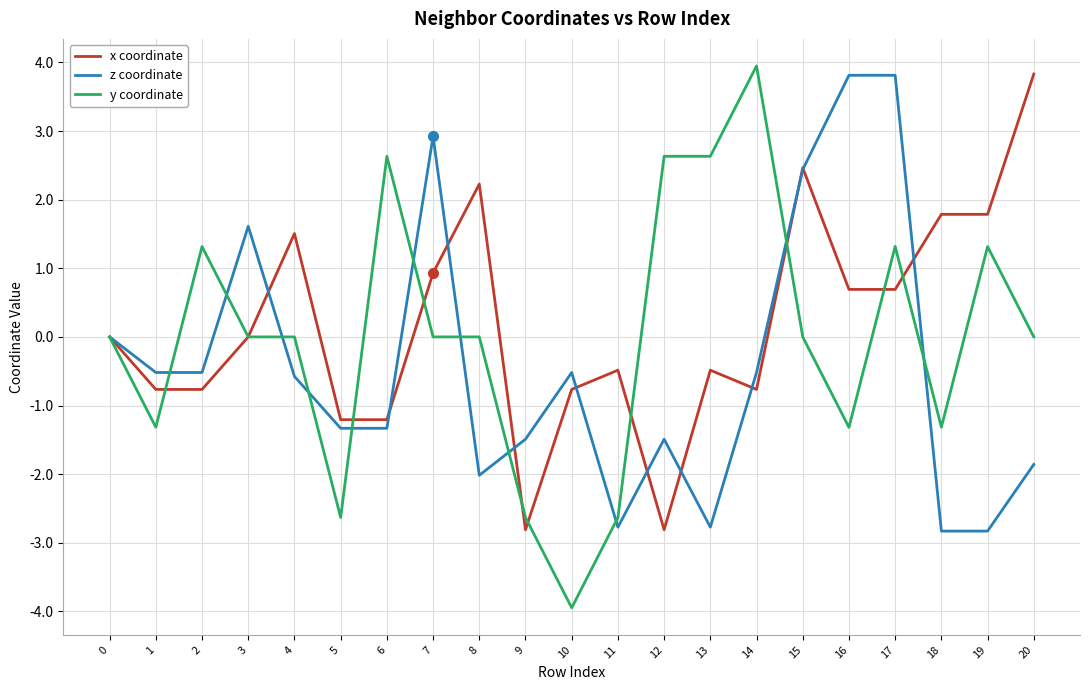

Is it true that y coordinate equals 0.0 at 3?

True